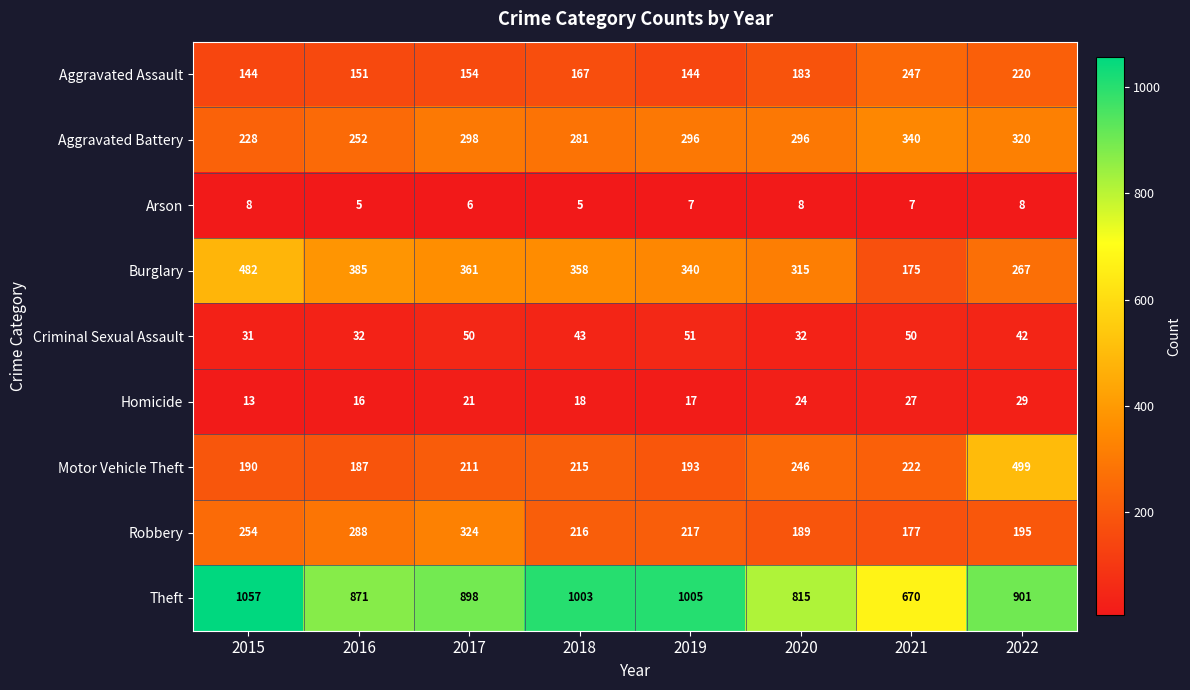

What is the sum of all Theft values?

7220